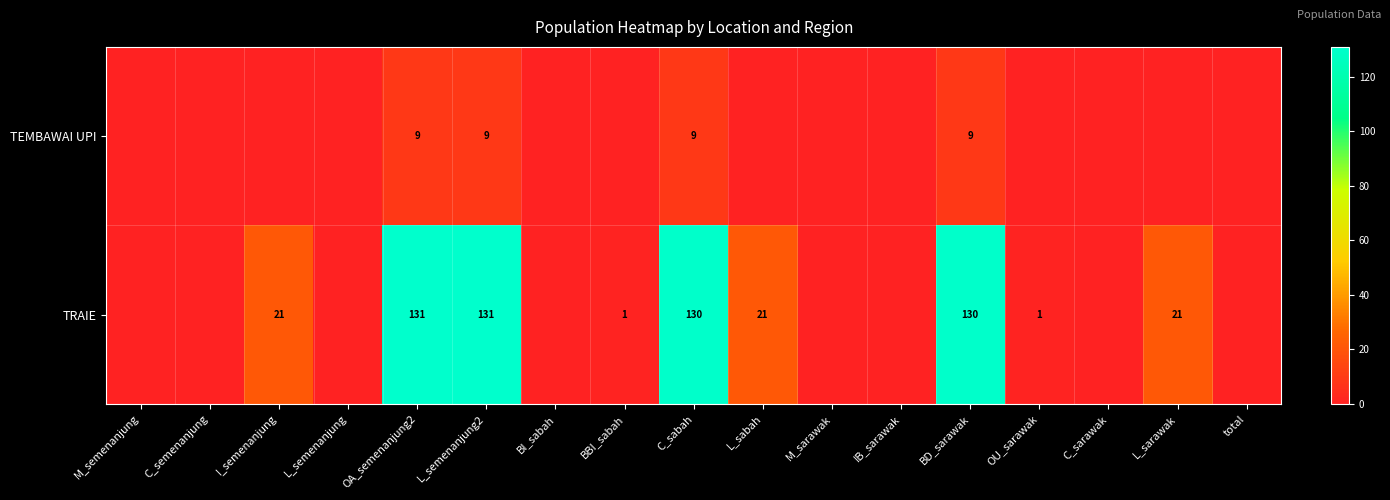

True or false: TRAIE has a value of 13 at I_semenanjung.

False